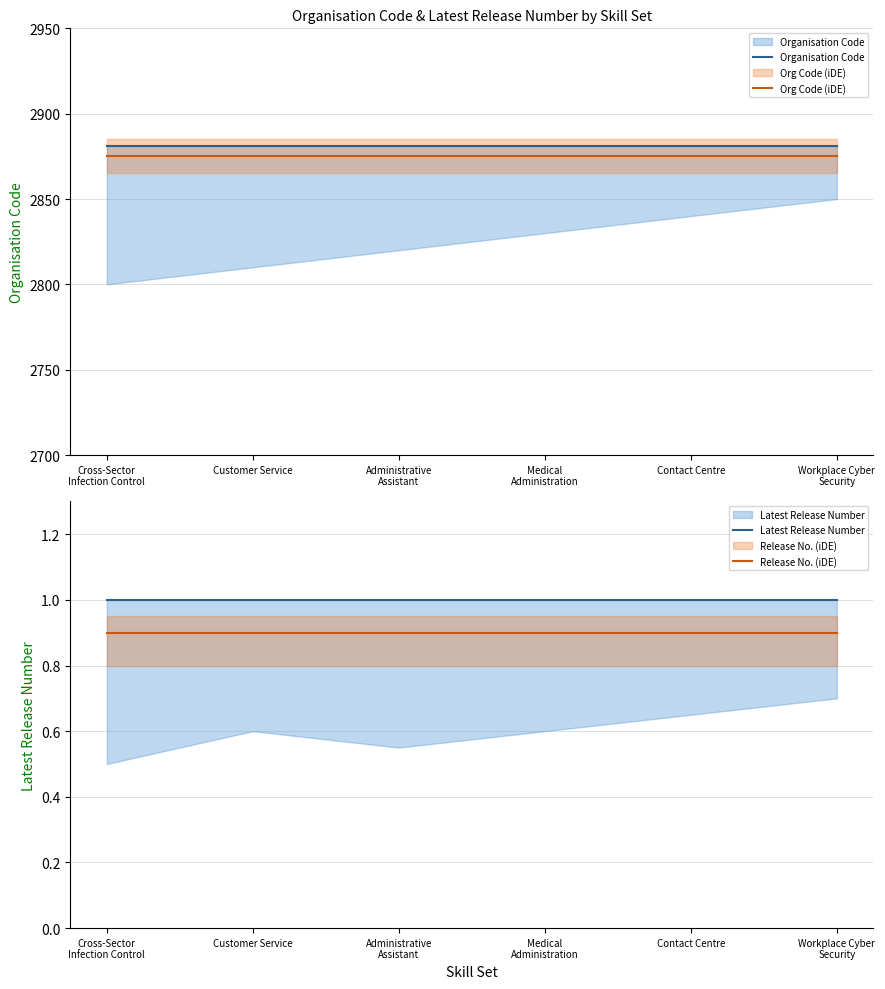

True or false: Organisation Code and Org Code (iDE) cross at least once.

False